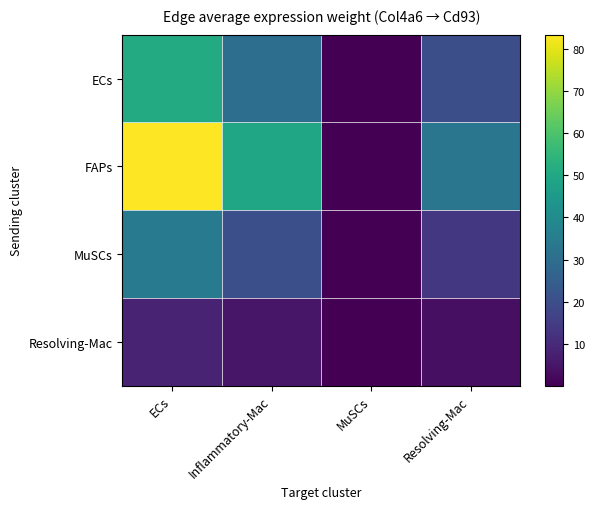

What is the spread (max minus min) of values at Inflammatory-Mac?

44.3